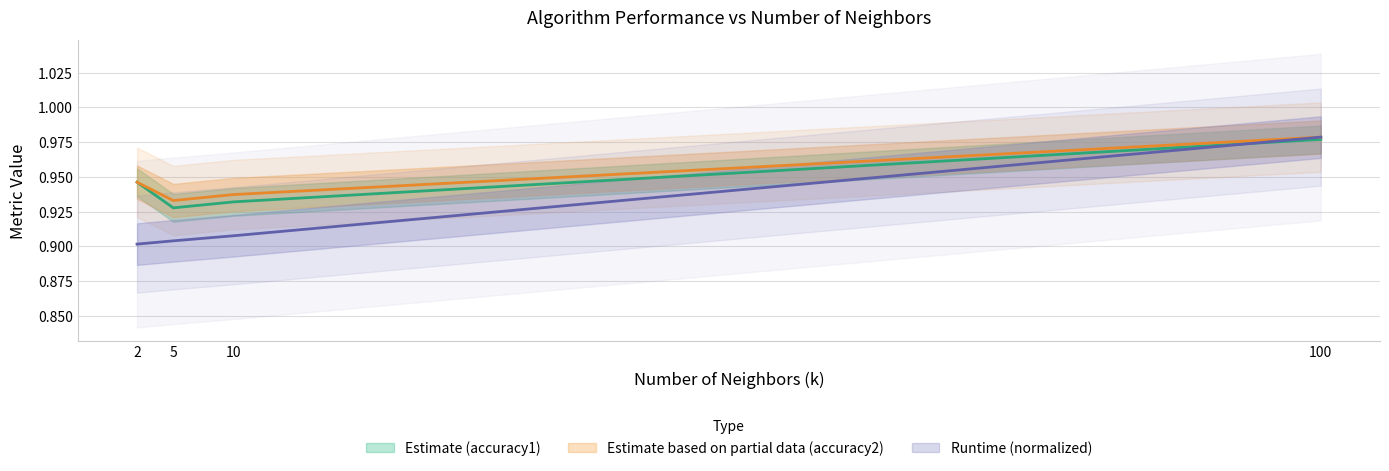

Which label corresponds to the smallest value in the chart?

2